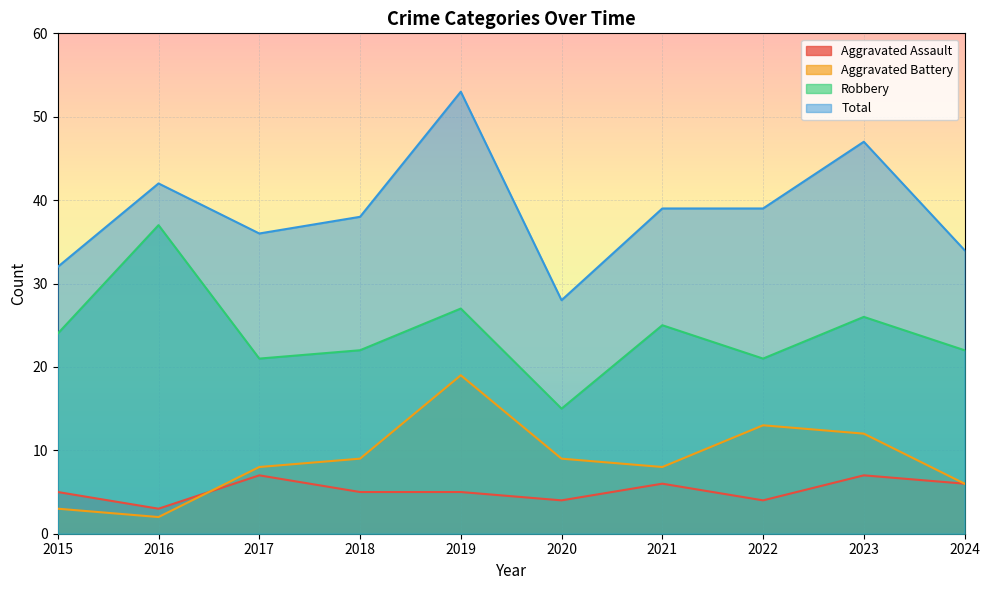

What is the value of the Robbery point at the 6th from the left?

15